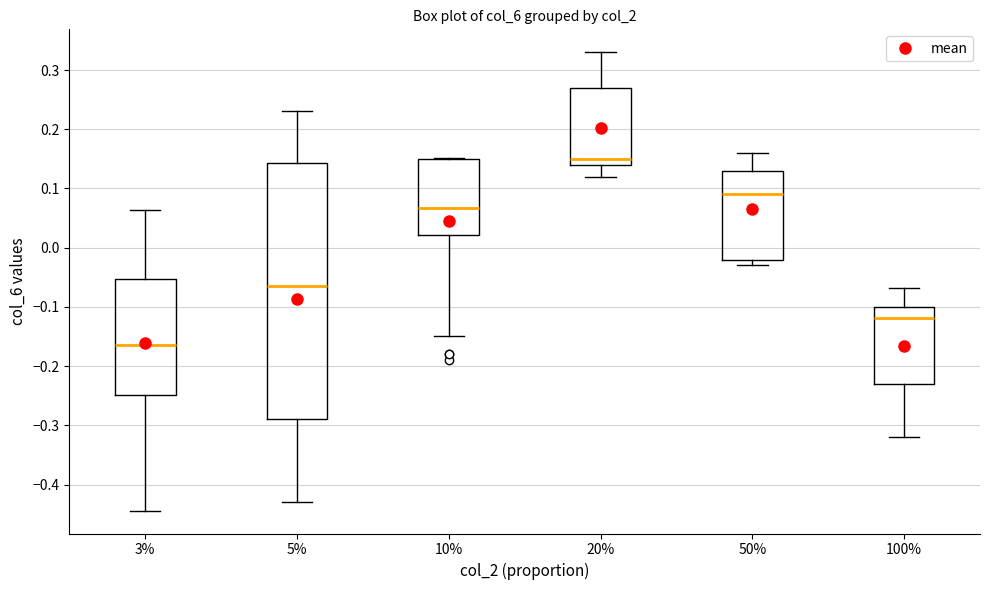

Where does the median line of the box at x = 50% sit on the y-axis? The values are not printed on the chart, so give them approximately, as read against the axis.

0.09